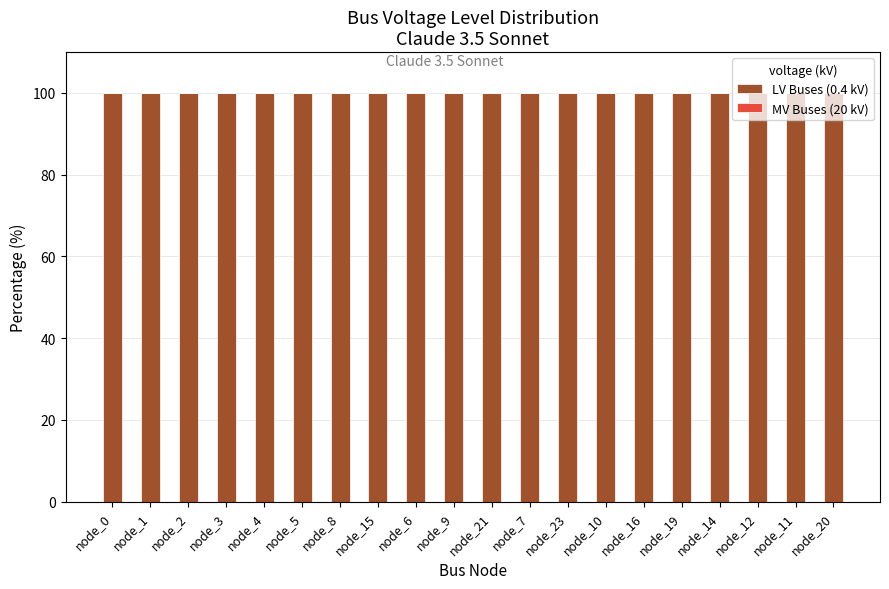

At which category is the sum across all series the highest?

node_0